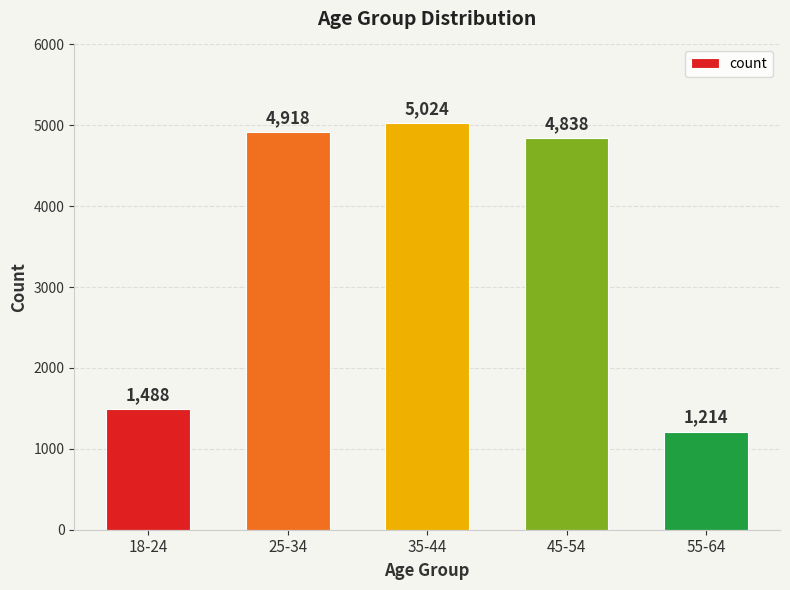

The chart shows a value of 1488 at 18-24. True or false?

True